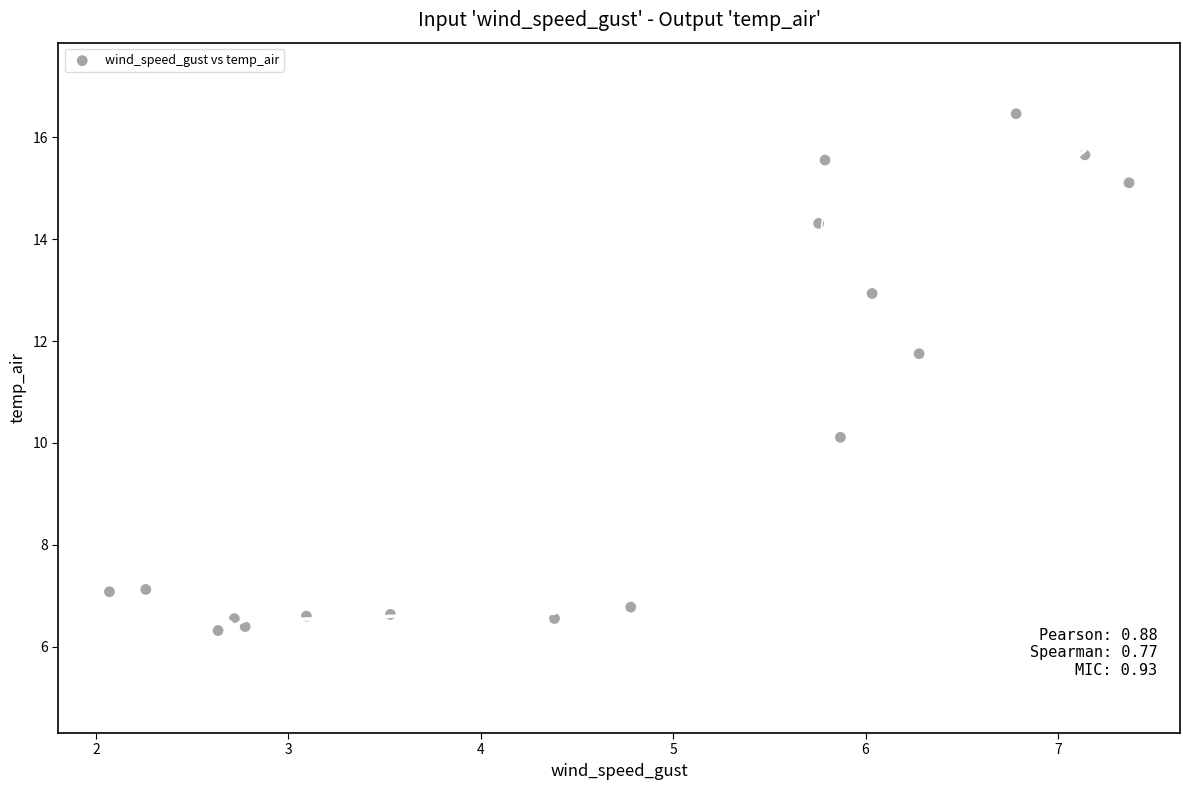

What is the range of X values (max minus min)?

5.3